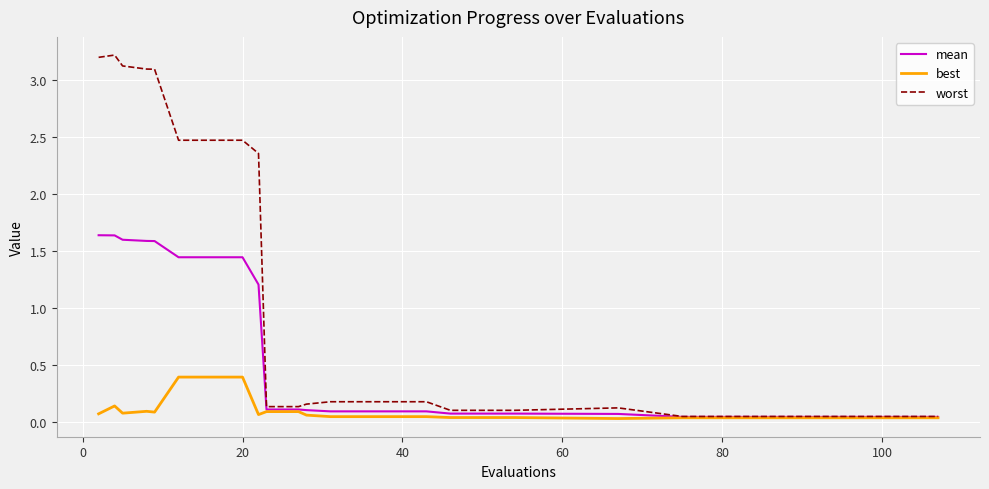

Which series has the largest range (max minus min)?

worst